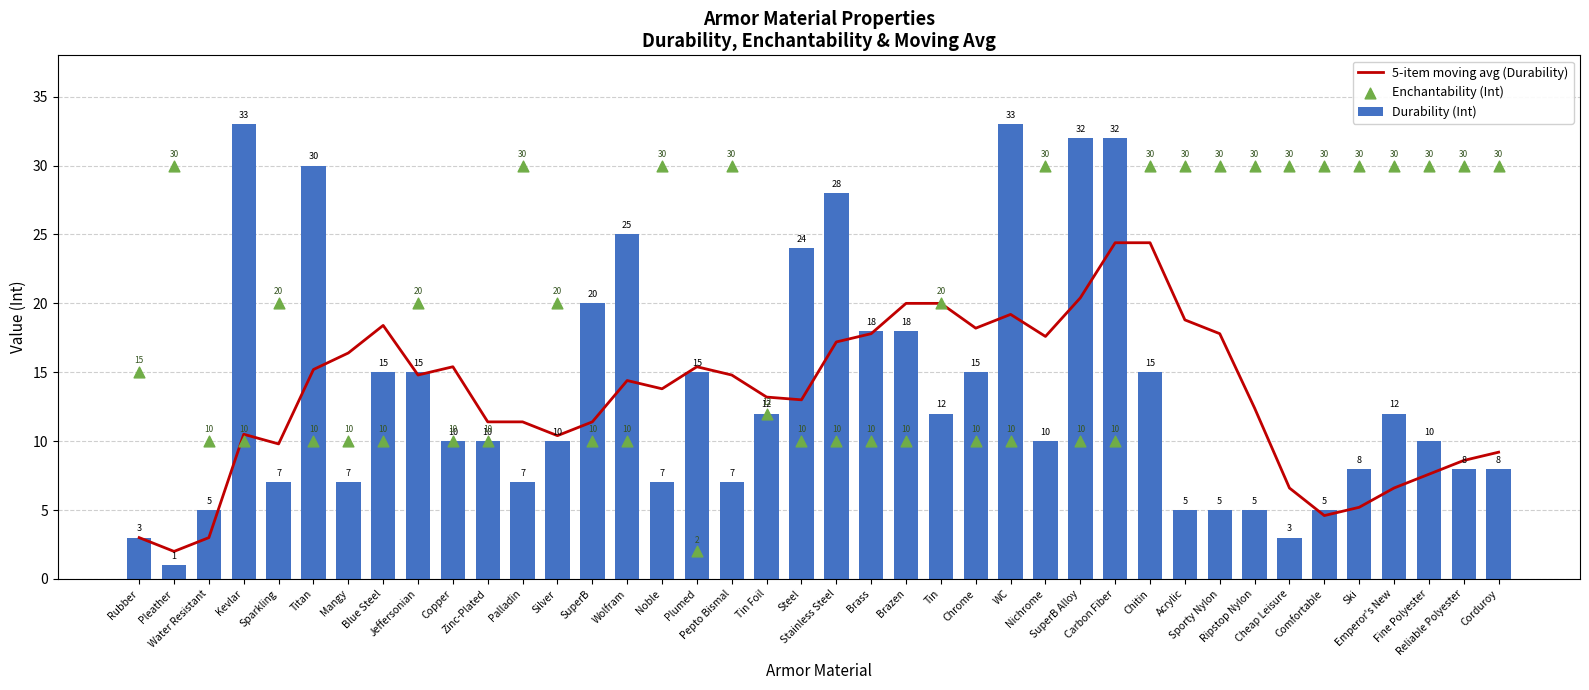

At which category is the sum across all series the highest?

Chitin